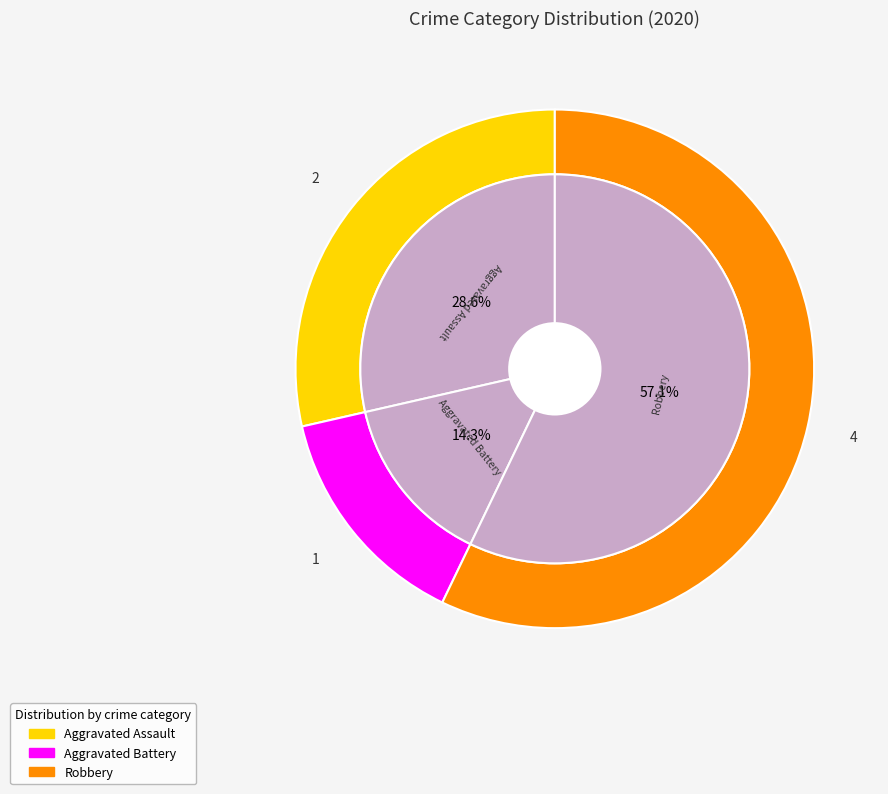

To the nearest percent, what is the combined percentage of Robbery and Aggravated Assault?

86%